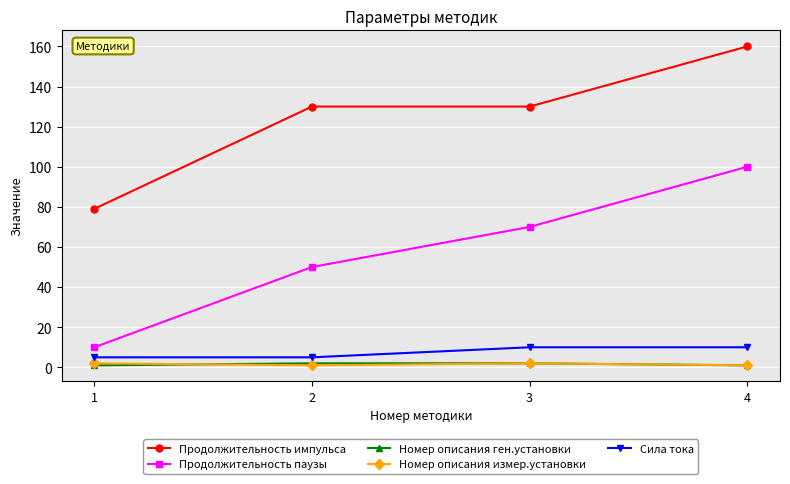

Which series has the widest spread of values?

Продолжительность паузы